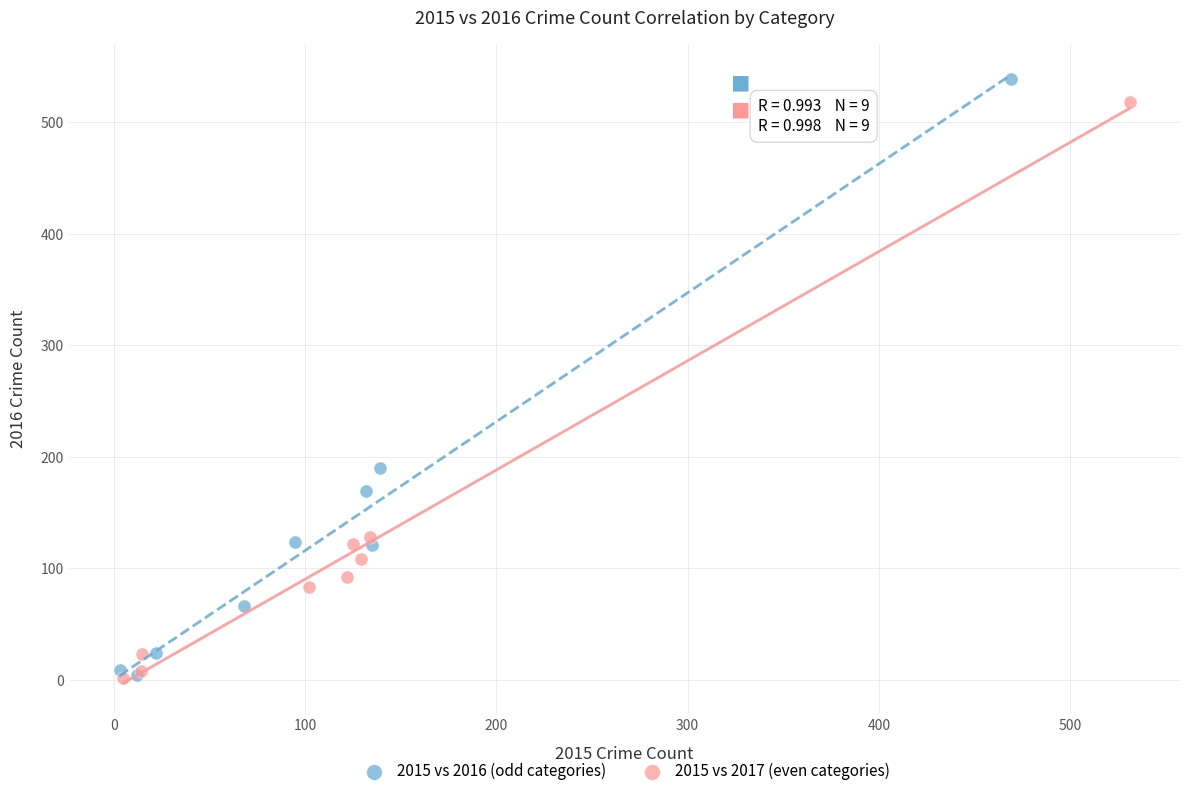

Which series has the largest Y range (max minus min)?

2015 vs 2016 (odd categories)